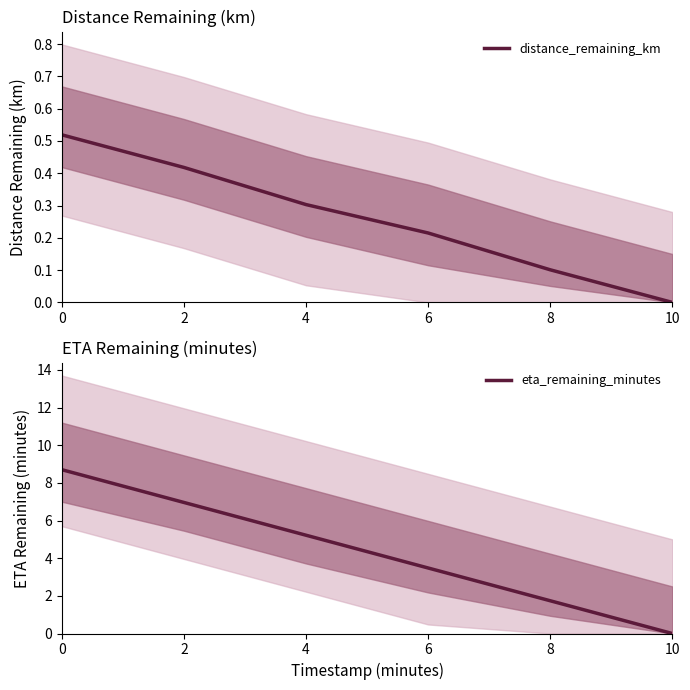

Reading right to left, extract all data points from this chart.

distance_remaining_km: 10=0.0	8=0.1	6=0.2	4=0.3	2=0.4	0=0.5
eta_remaining_minutes: 10=0.0	8=1.7	6=3.5	4=5.2	2=7.0	0=8.7